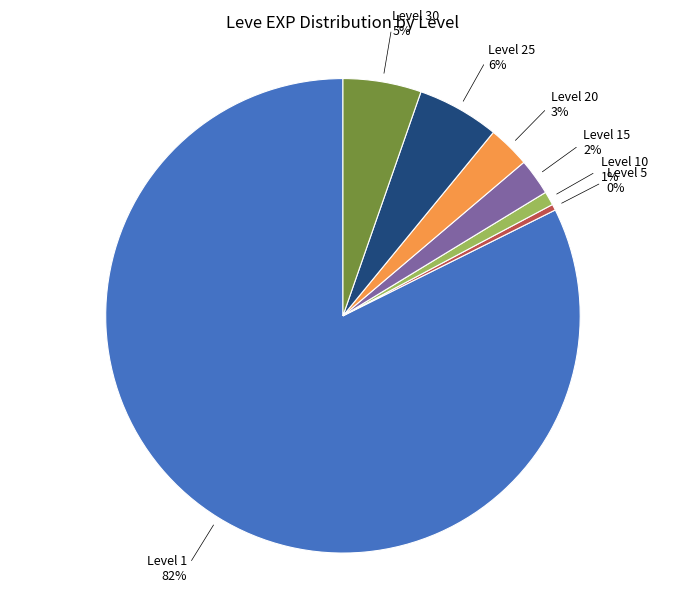

Is there any slice that represents more than half of the pie?

Yes